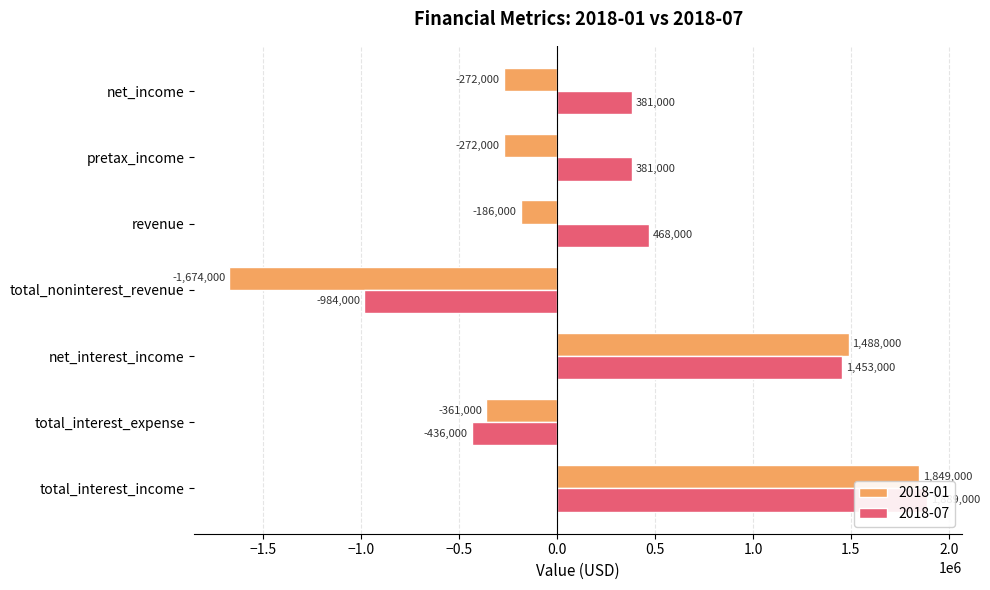

What position from the left is total_noninterest_revenue?

4